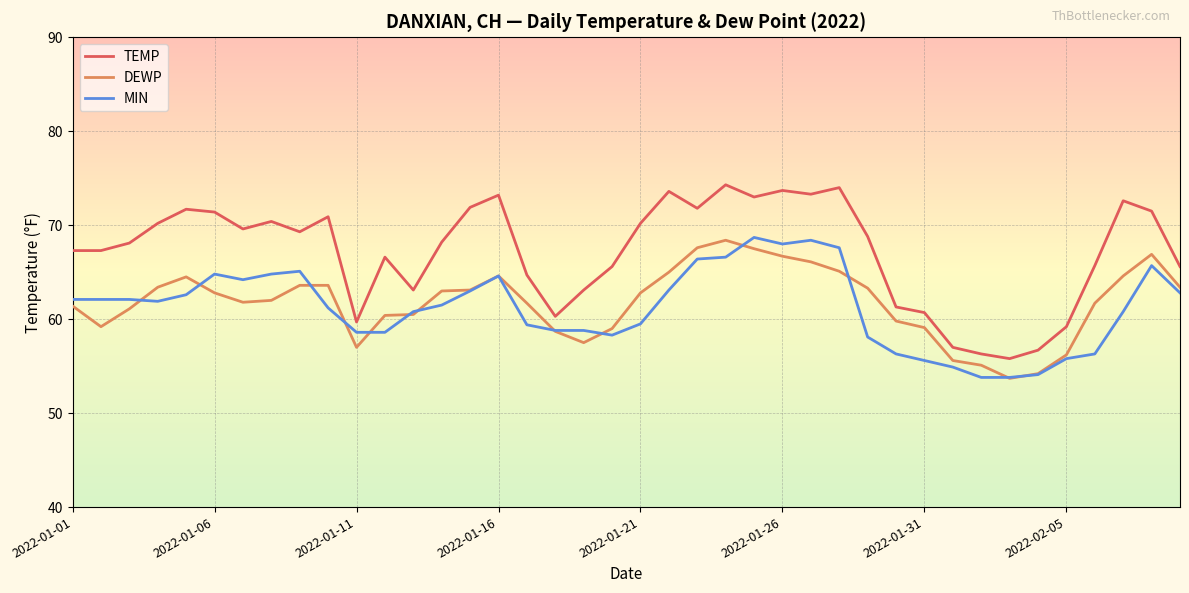

What is the maximum value for MIN?

68.7